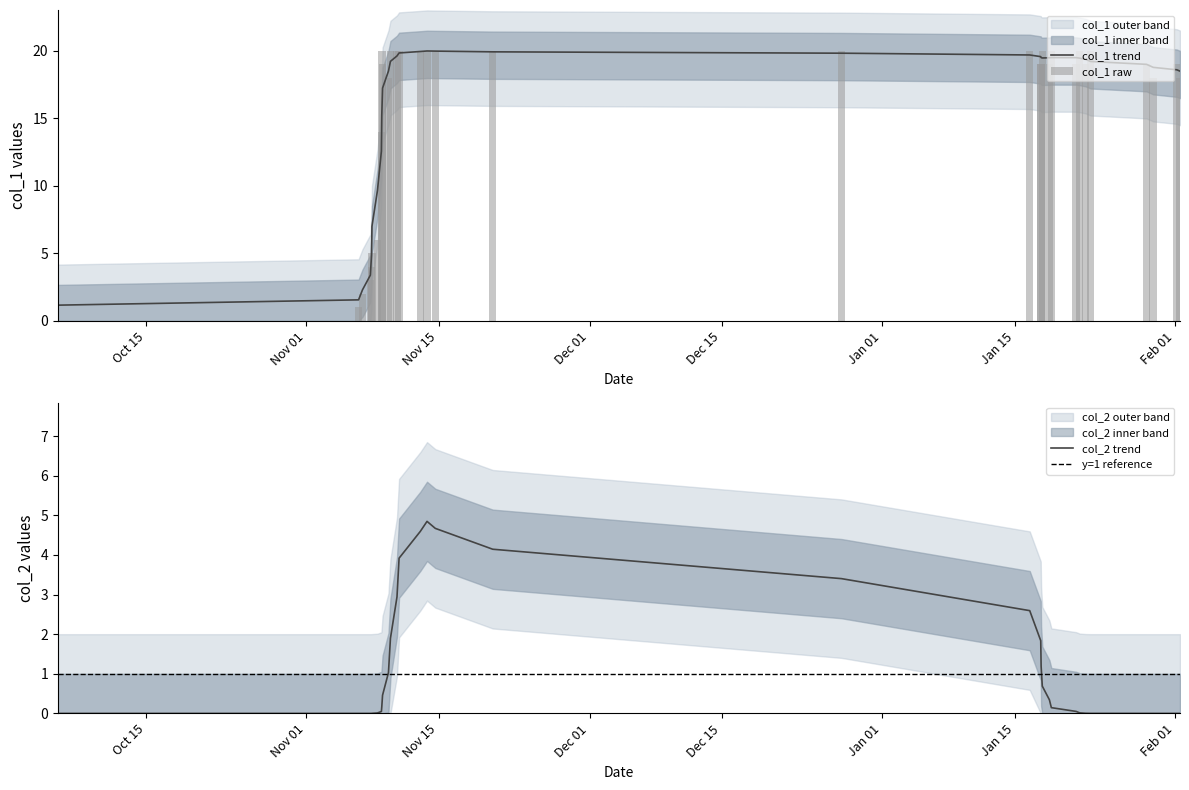

What is the highest value of the col_1 trend series?

20.0